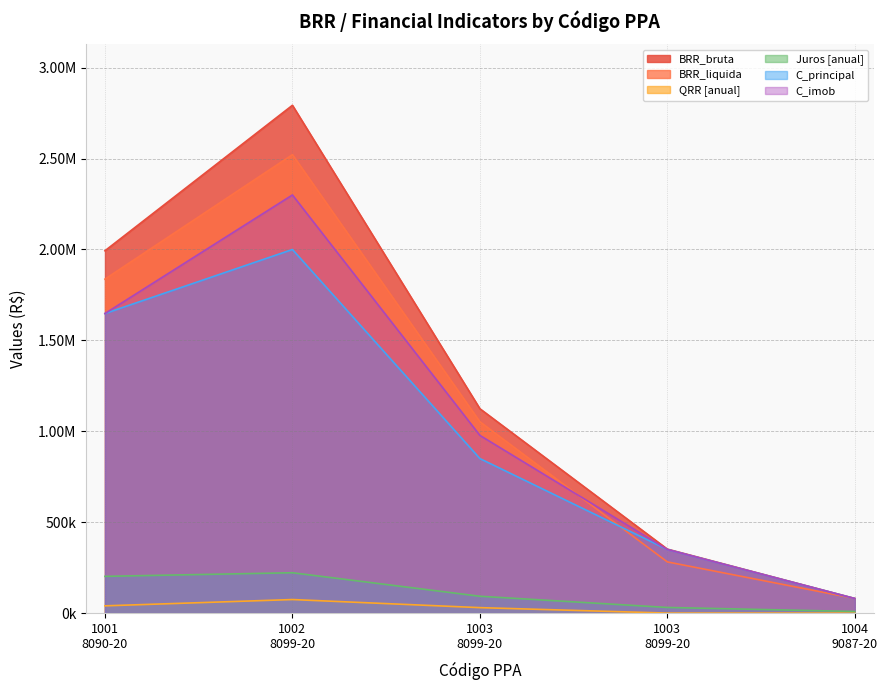

Reading left to right, what are all the values shown in this chart?

BRR_bruta: 1993123.0	2793237.3	1124194.4	351925.0	80440.0
BRR_liquida: 1837058.7	2521821.4	1052430.8	281540.0	80440.0
QRR [anual]: 39862.5	74486.3	29978.5	0.0	0.0
Juros [anual]: 202076.5	221920.3	92613.9	30969.4	8848.4
C_principal: 1647890.0	2000000.0	850000.0	350000.0	80000.0
C_imob: 1647890.0	2300000.0	977500.0	350000.0	80000.0